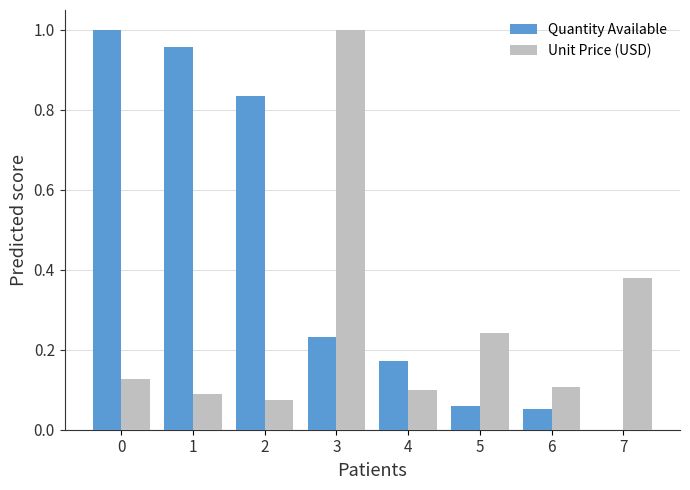

Which series has the largest range (max minus min)?

Quantity Available